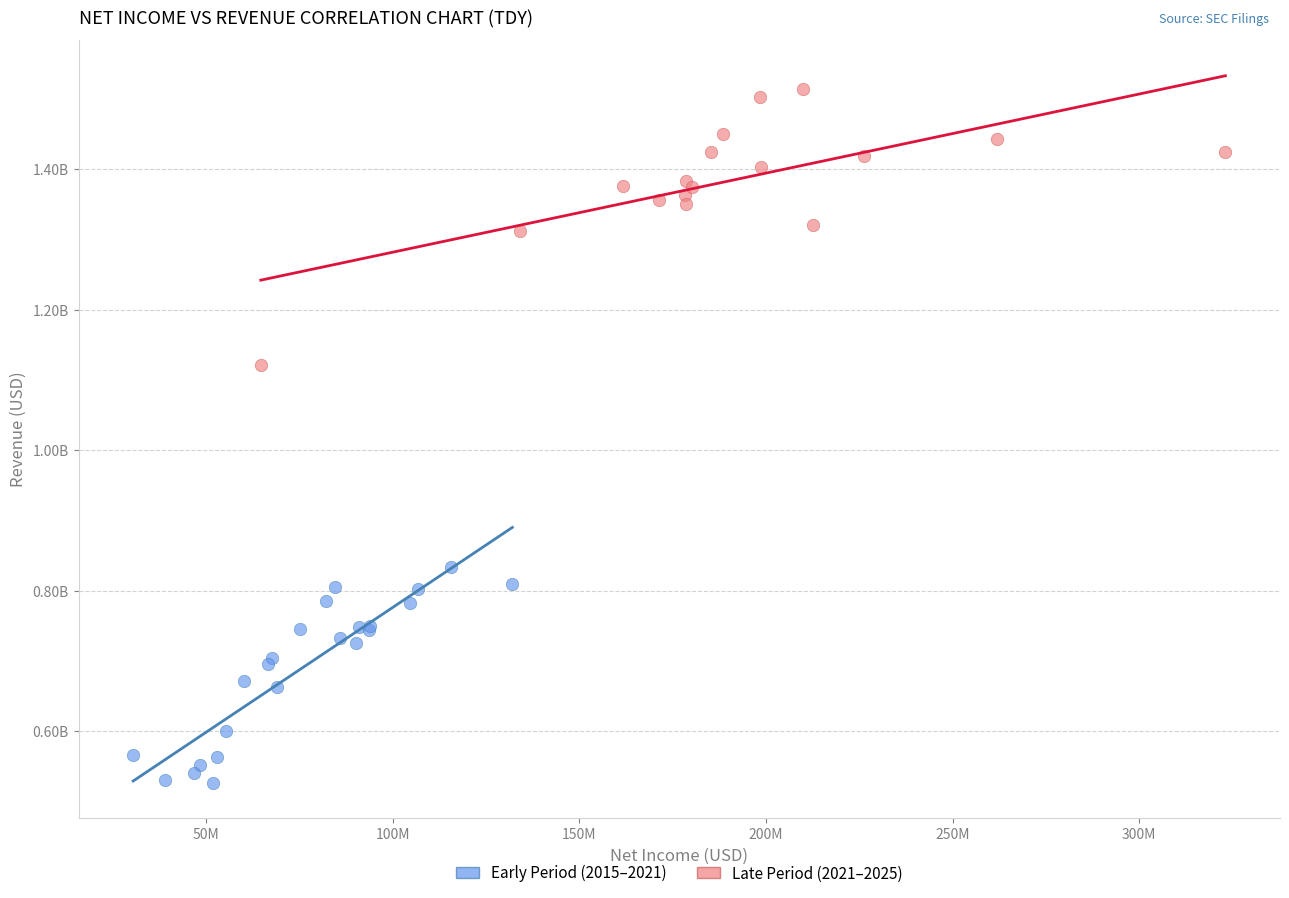

Which series has the largest Y range (max minus min)?

Late Period (2021–2025)